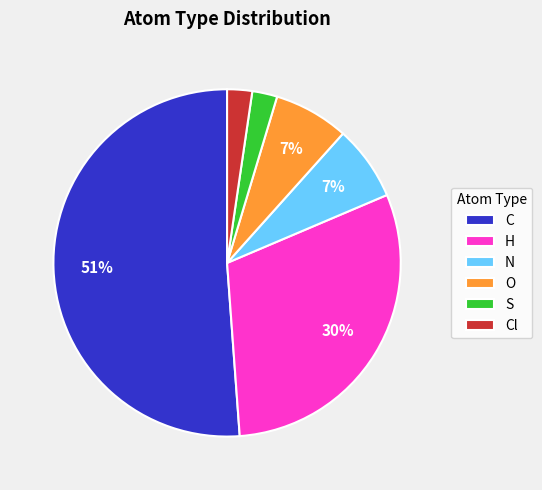

True or false: Cl accounts for 10% of the total.

False